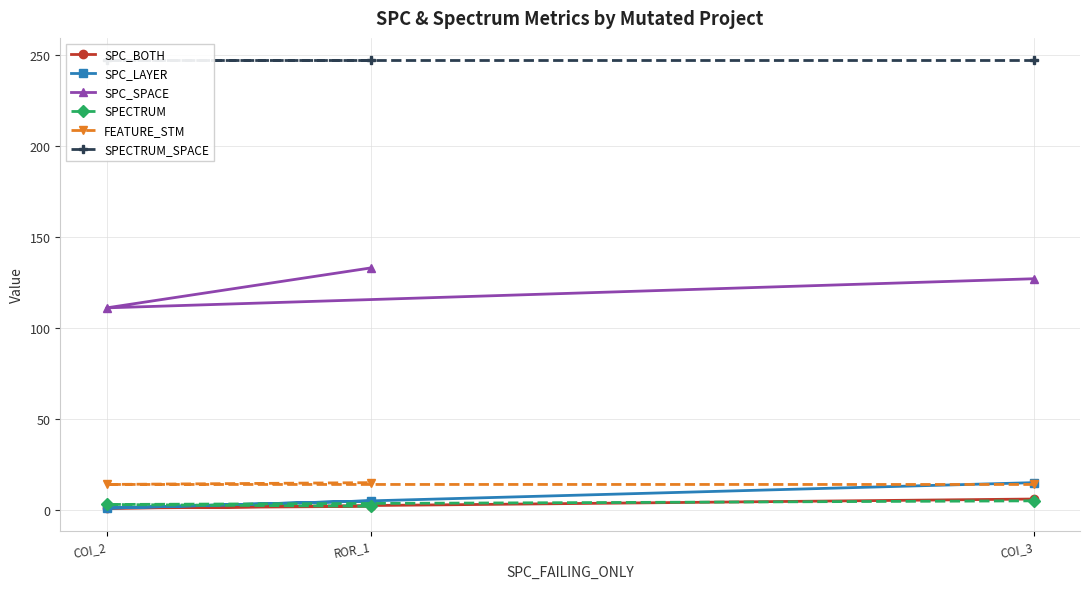

What is the maximum value shown in the chart?

247